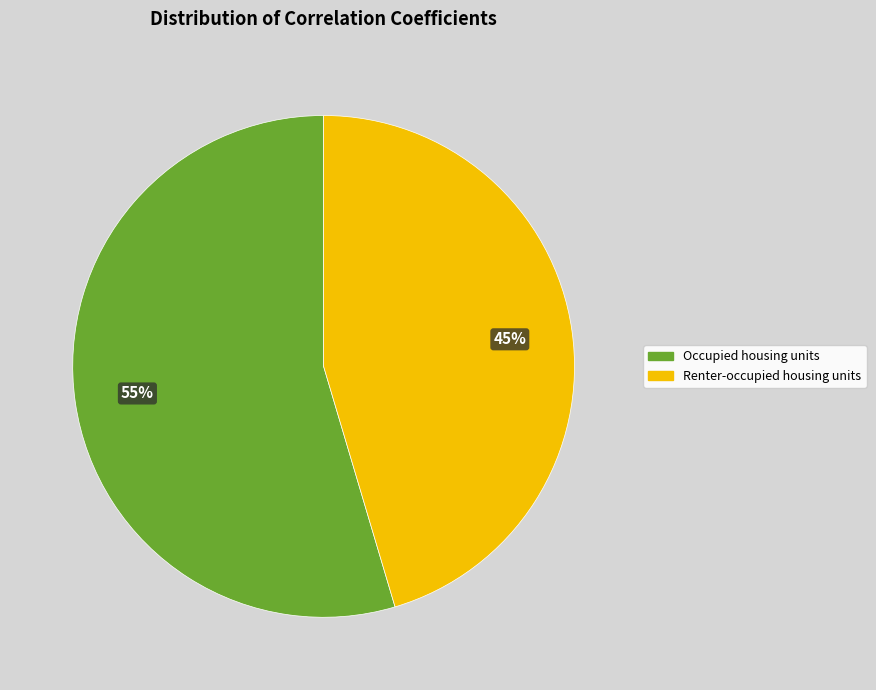

What percentage is the Renter-occupied housing units slice, to the nearest percent?

45%